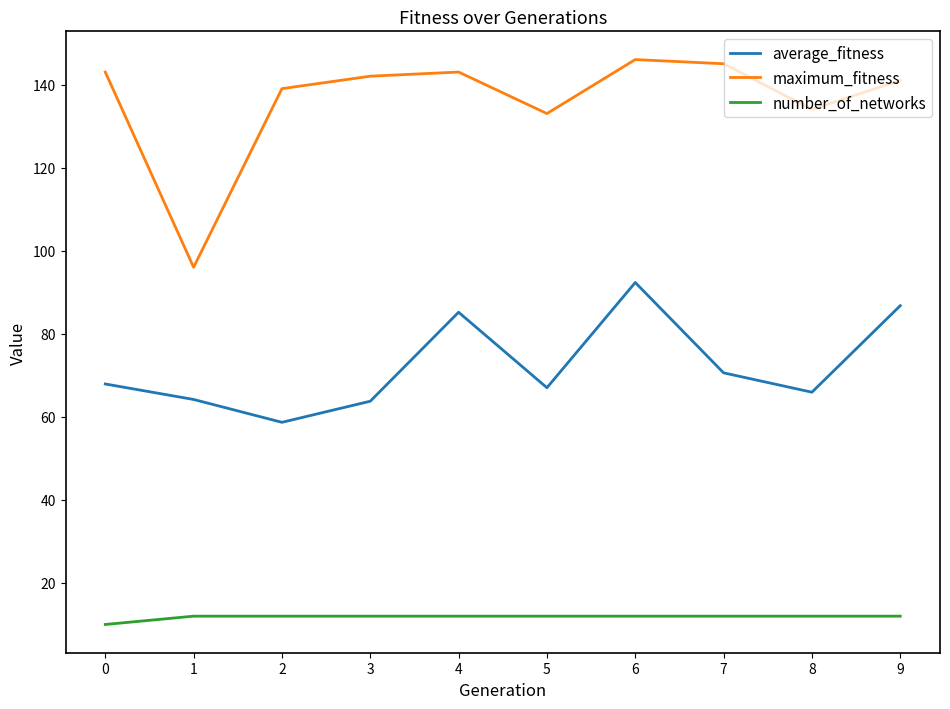

List the series in order of their overall mean, lowest first.

number_of_networks, average_fitness, maximum_fitness